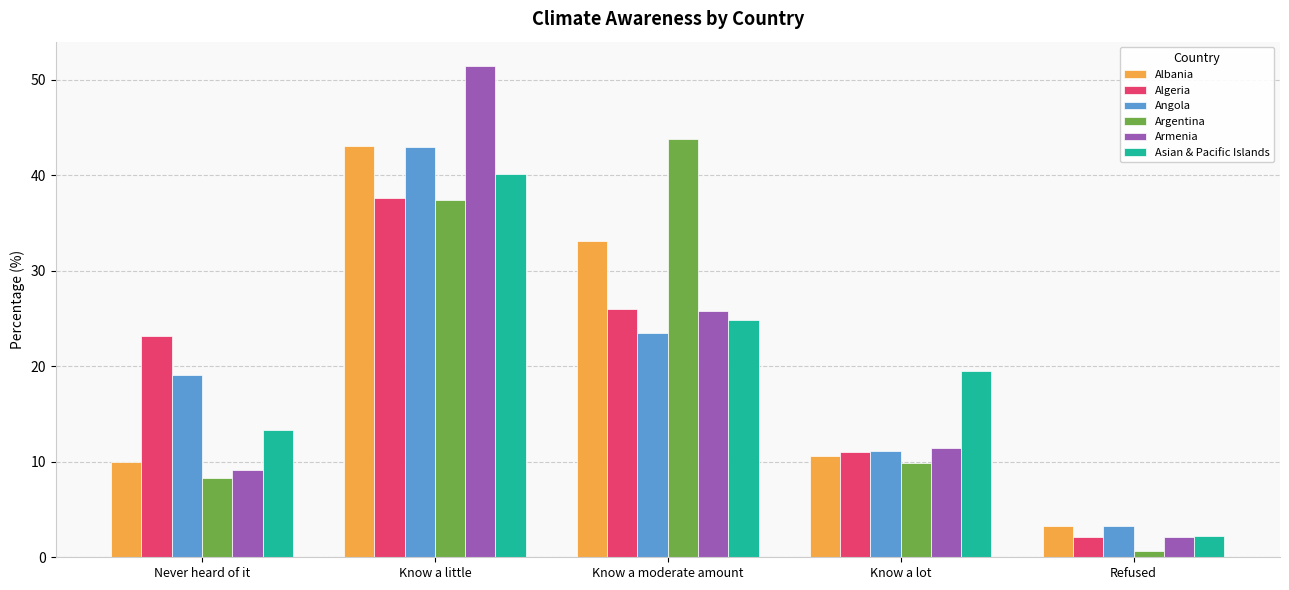

What position from the left is Know a lot?

4